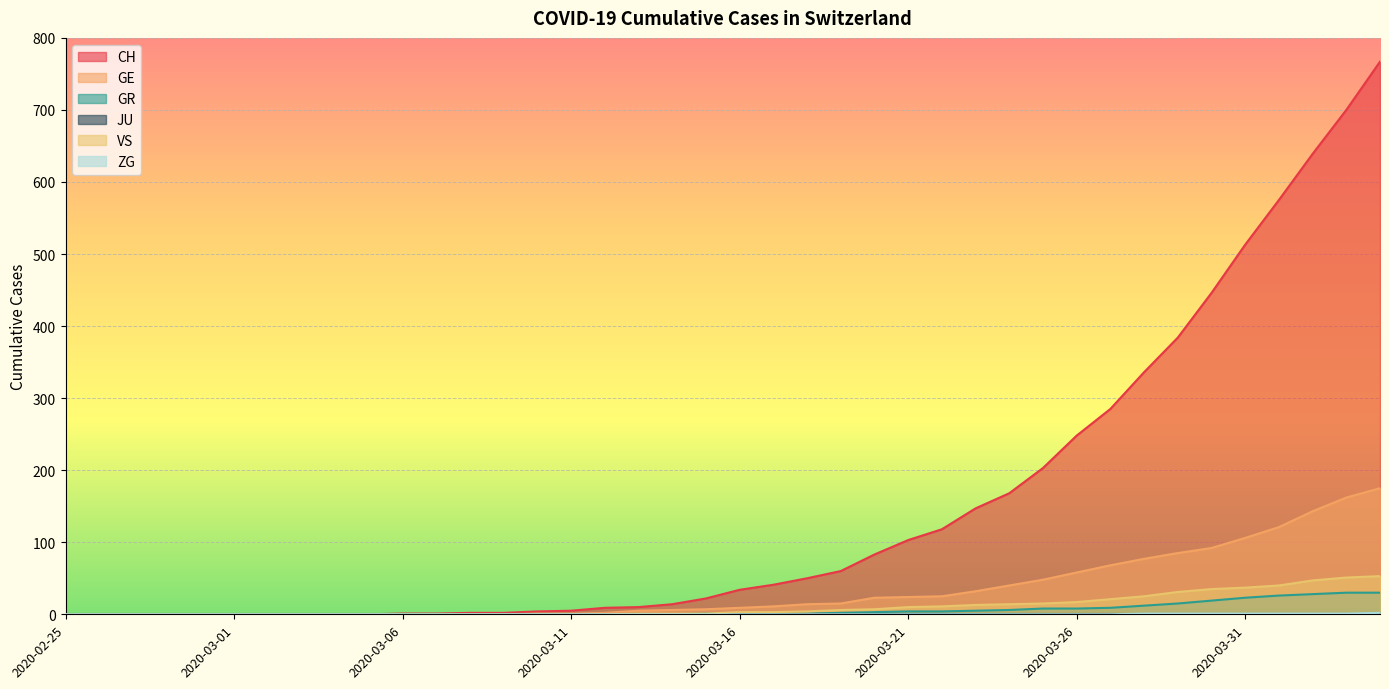

What is the sum of the VS values at 2020-03-16 and 2020-03-10?

3